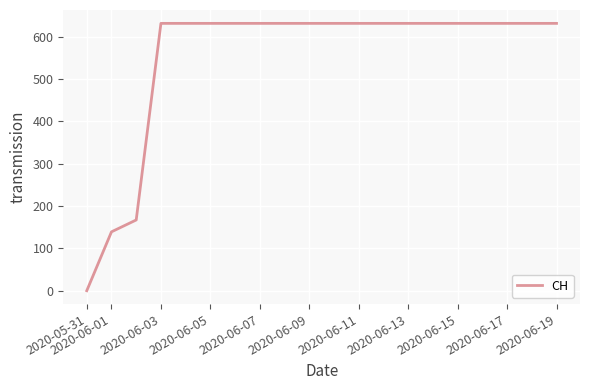

Reading left to right, what are all the values shown in this chart?

0	139	167	631	631	631	631	631	631	631	631	631	631	631	631	631	631	631	631	631